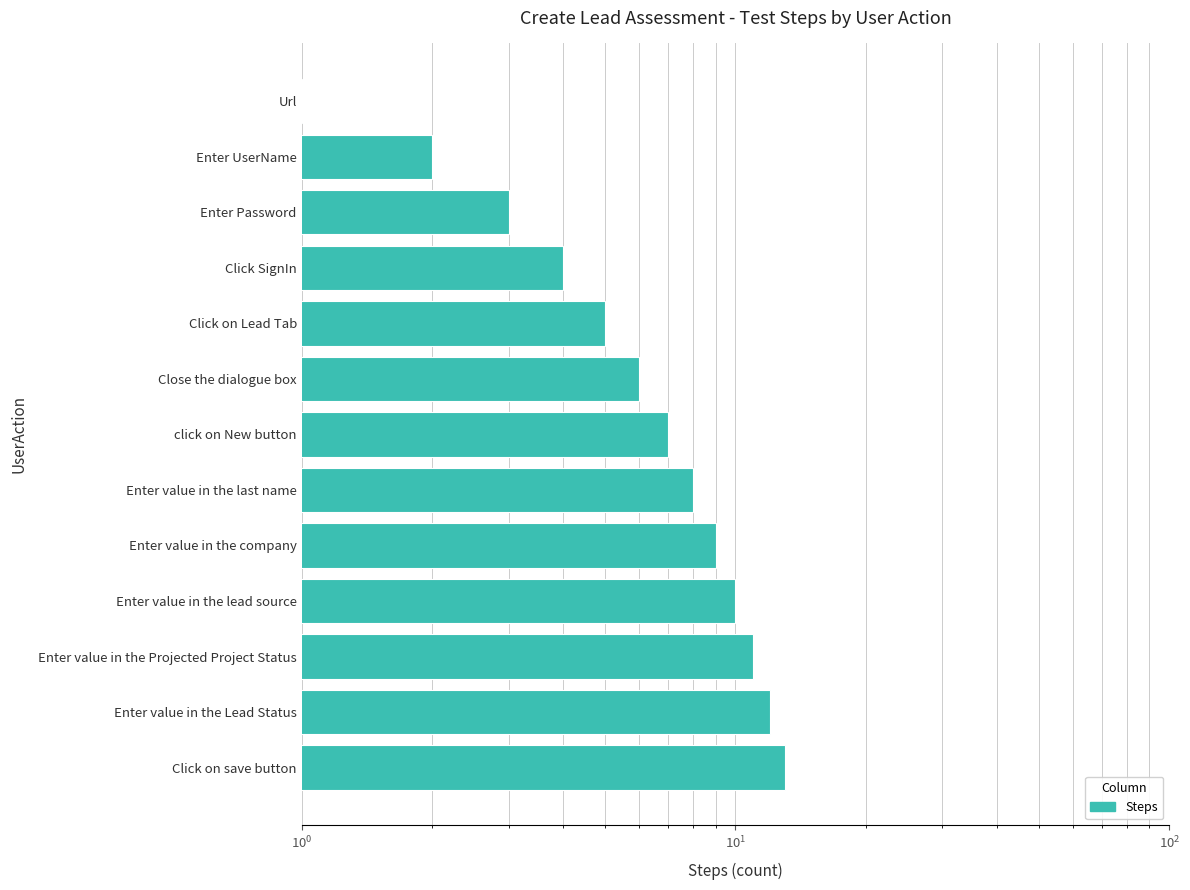

What is the change in value from Enter value in the Lead Status to Click on Lead Tab?

-7